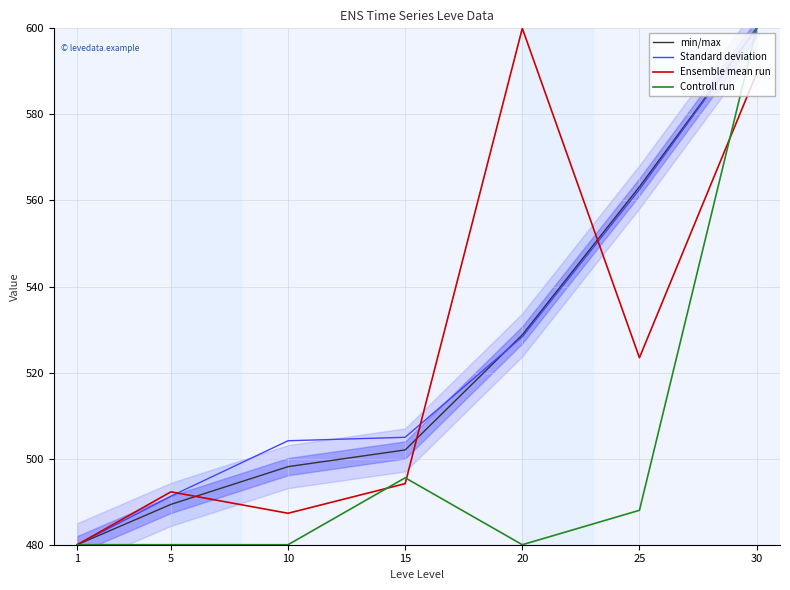

Reading left to right, extract all data points from this chart.

min/max: 1=480.0	5=489.4	10=498.1	15=502.0	20=528.8	25=563.2	30=600.0
Standard deviation: 1=480.0	5=491.3	10=504.2	15=505.0	20=528.3	25=562.6	30=600.0
Ensemble mean run: 1=480.0	5=492.3	10=487.3	15=494.2	20=600.0	25=523.5	30=589.5
Controll run: 1=480.0	5=480.0	10=480.0	15=495.6	20=480.0	25=488.0	30=600.0